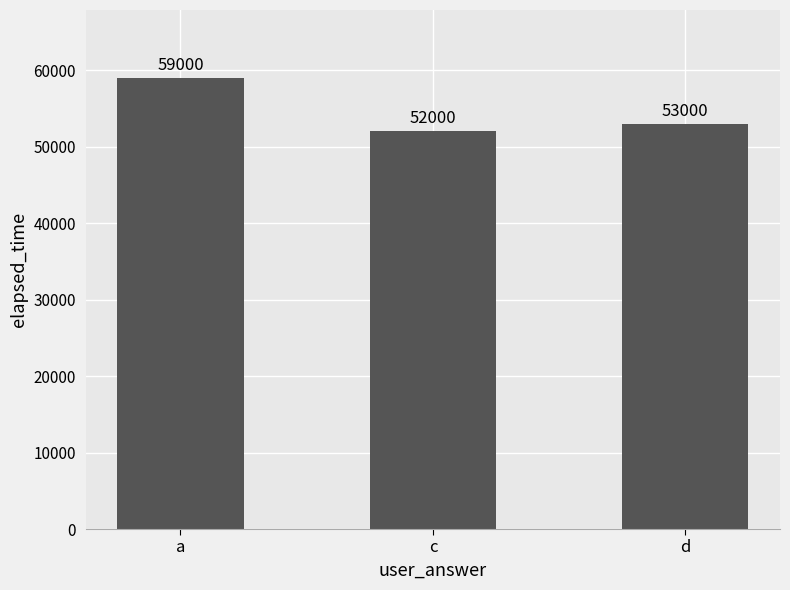

How many bars are there in total?

3